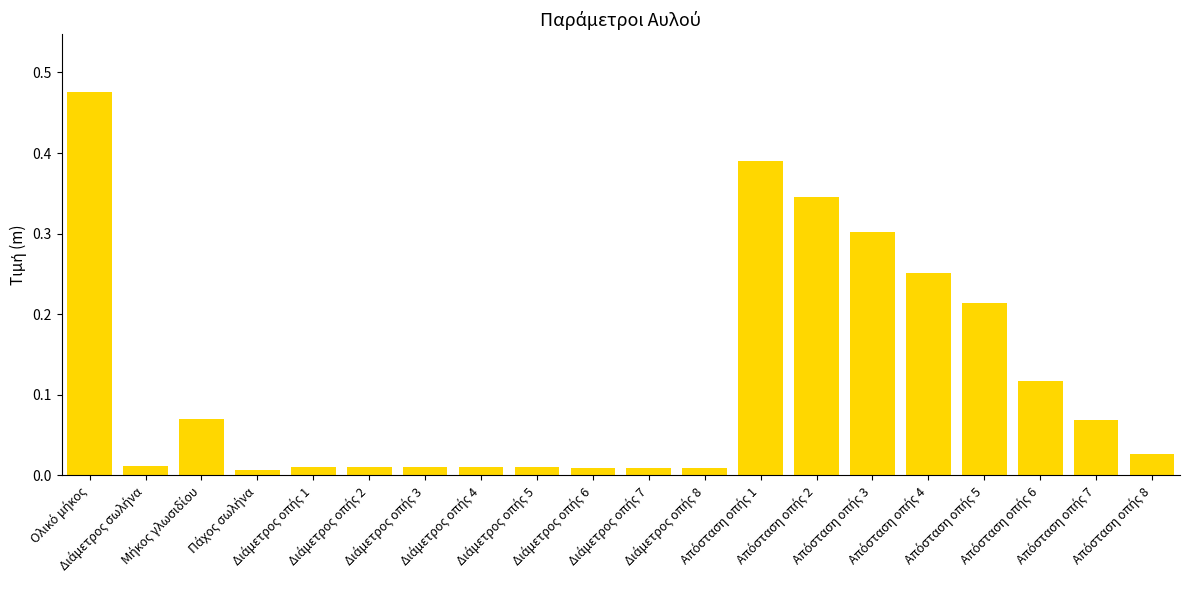

How many data points does each series have?

20